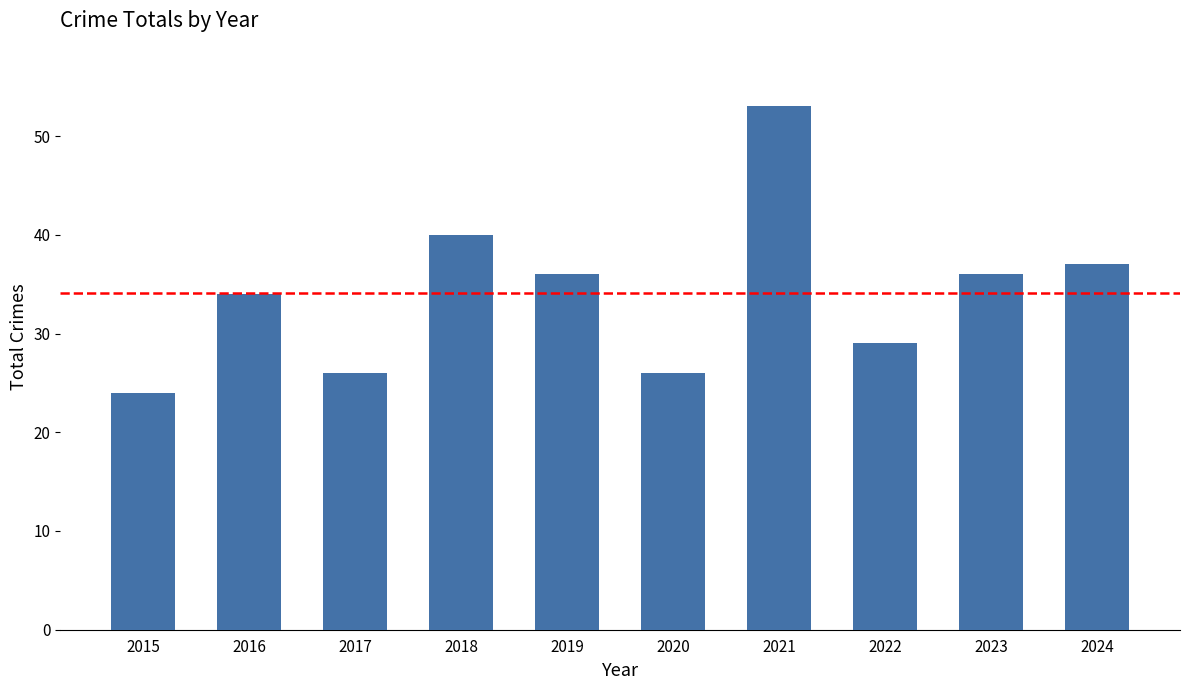

Read the value at 2020, to the nearest 5.

25